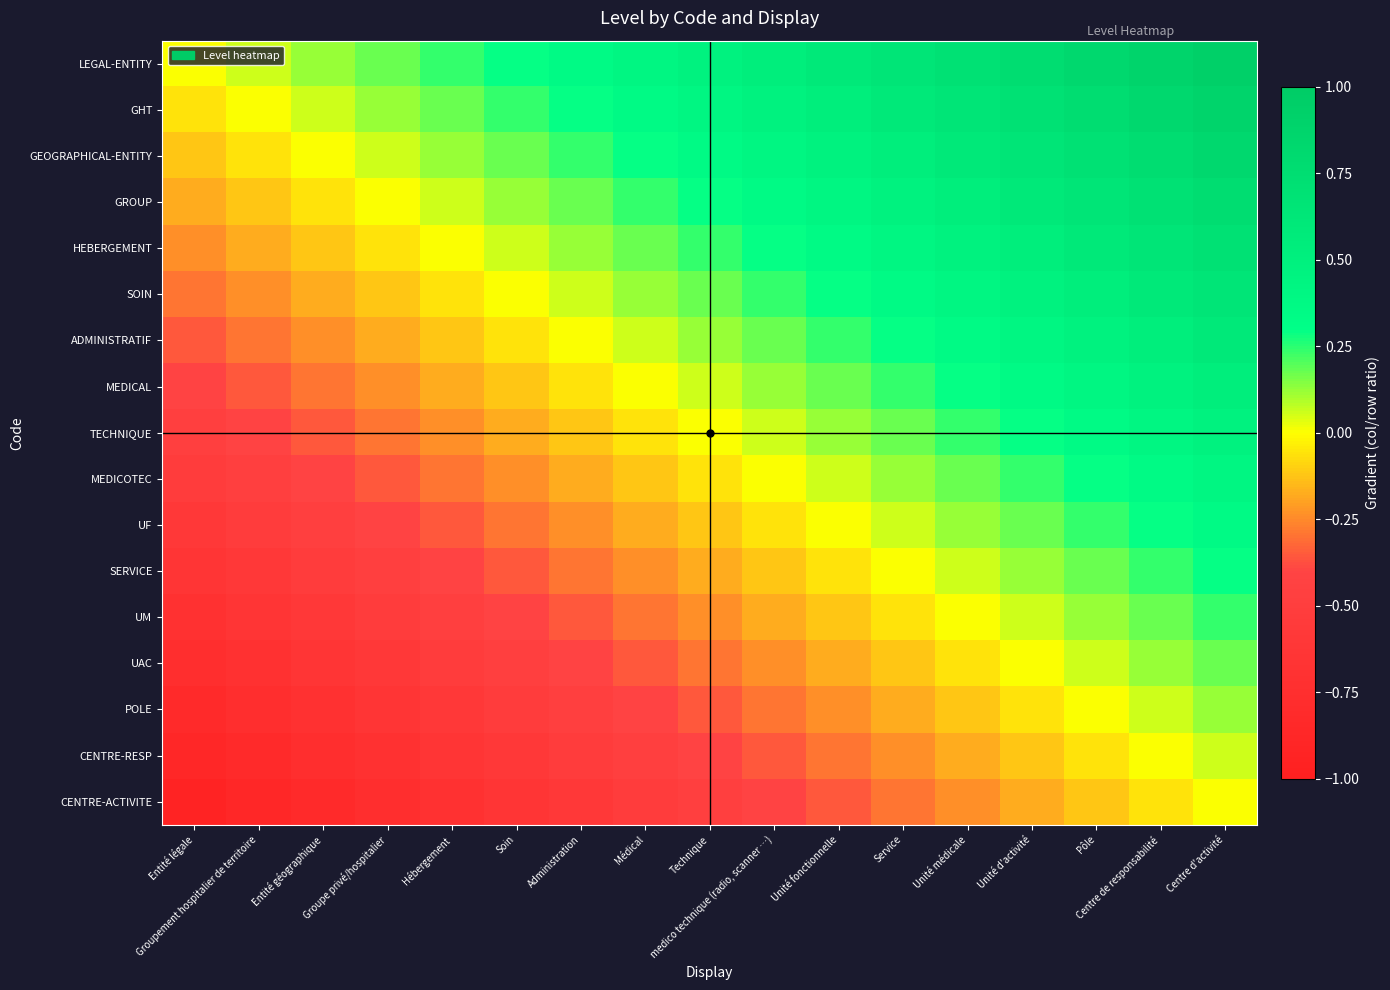

What is the total value across all series at Groupement hospitalier de territoire?

-7.0